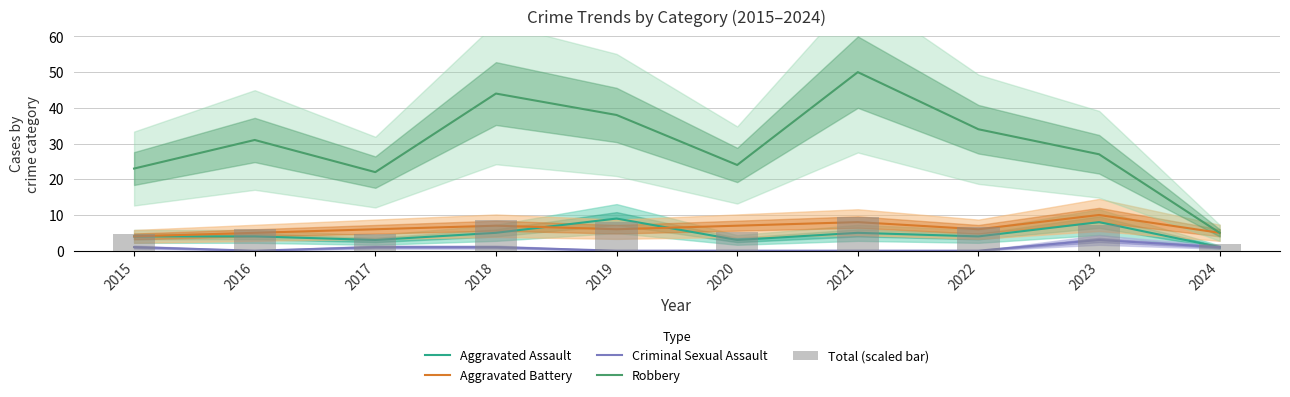

How many data points in Aggravated Battery are less than 6?

3